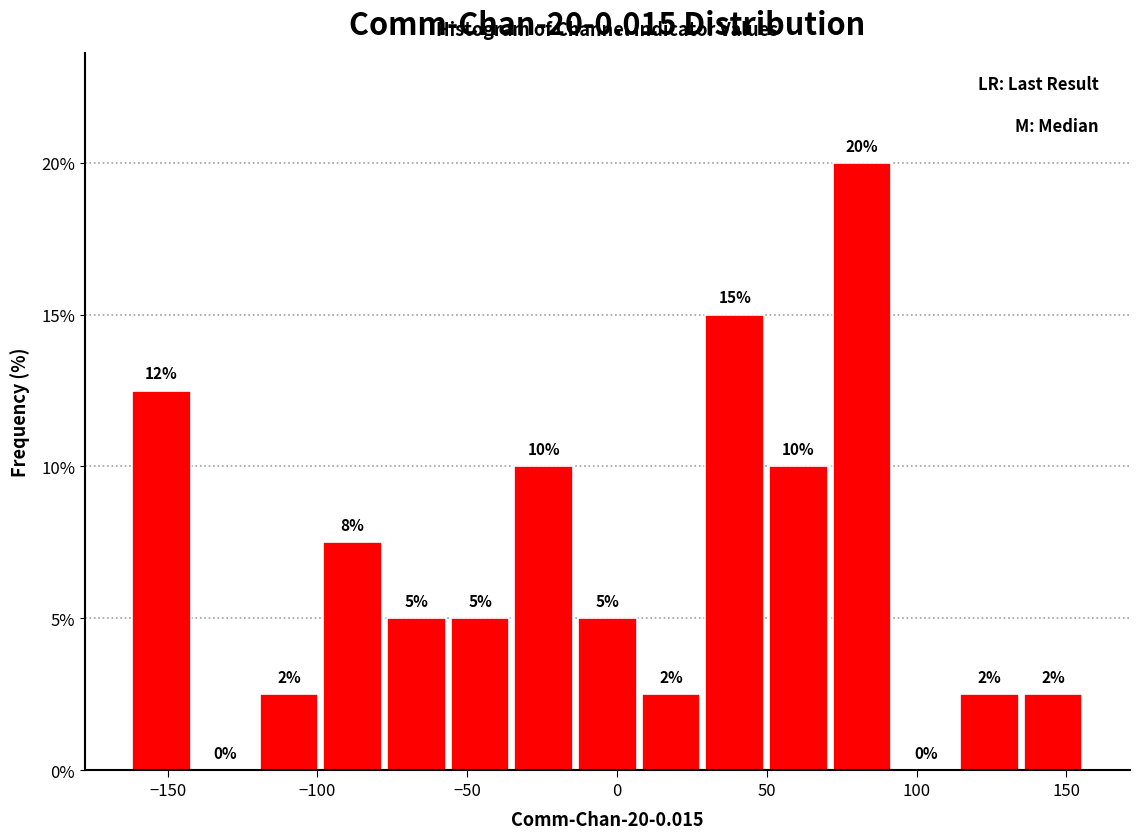

Over which range of the x-axis is the bar tallest?

70 to 90